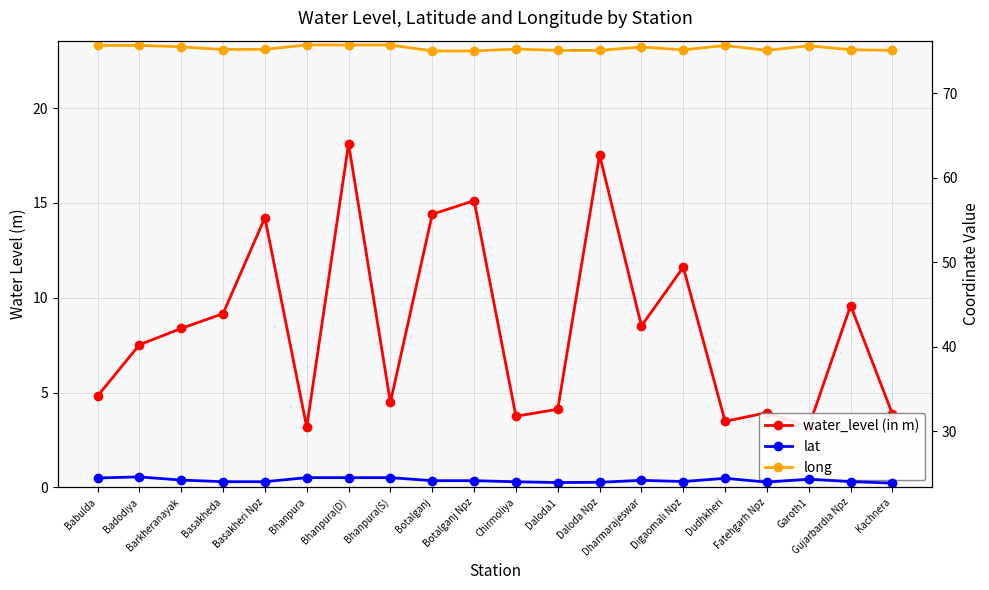

What position from the right is Badodiya?

19